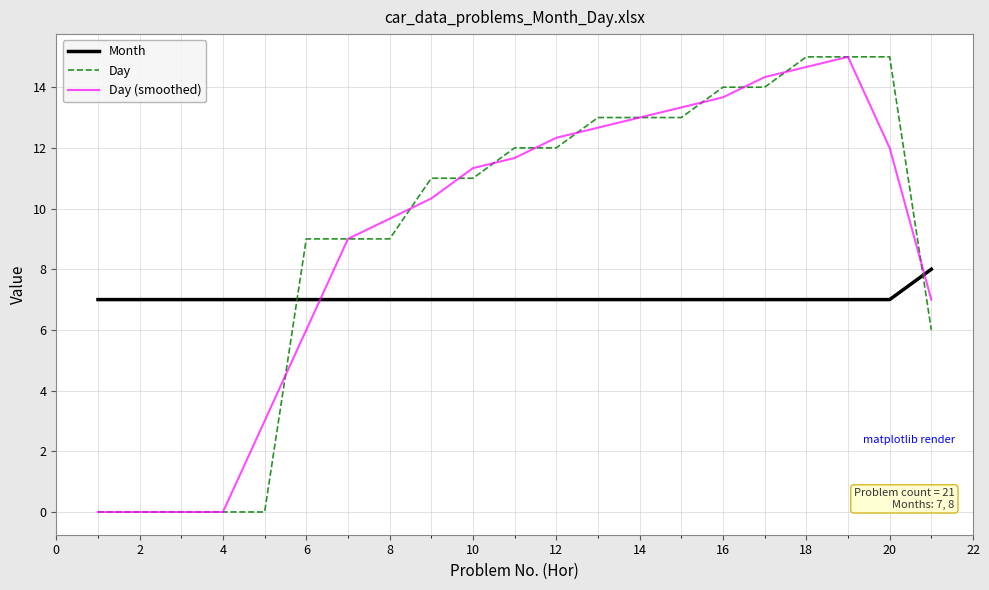

Is this an area chart (filled region under the line)?

No